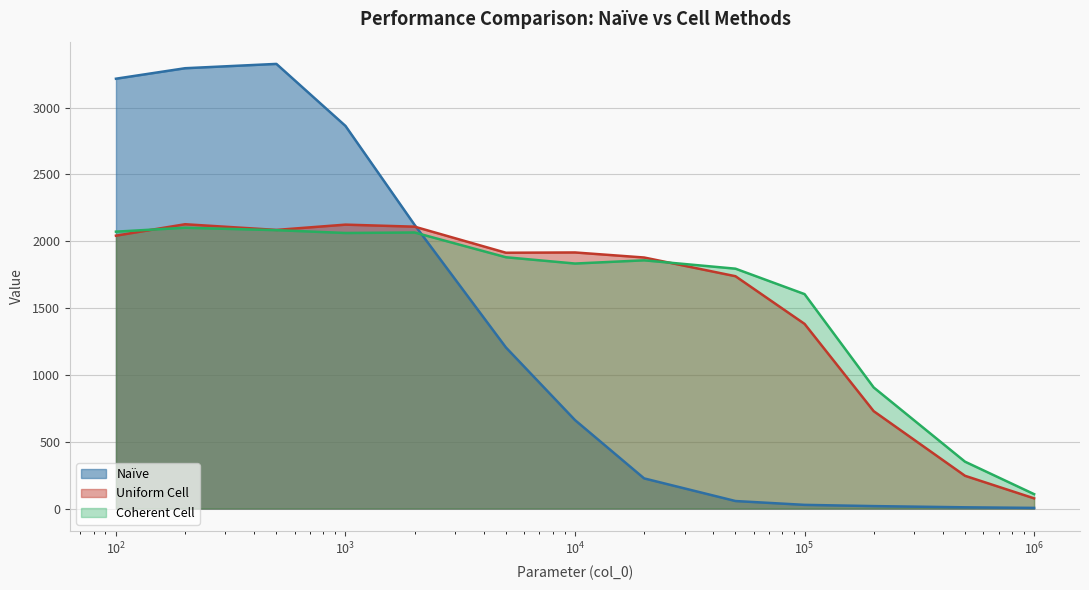

True or false: Coherent Cell and Naïve intersect in this chart.

True